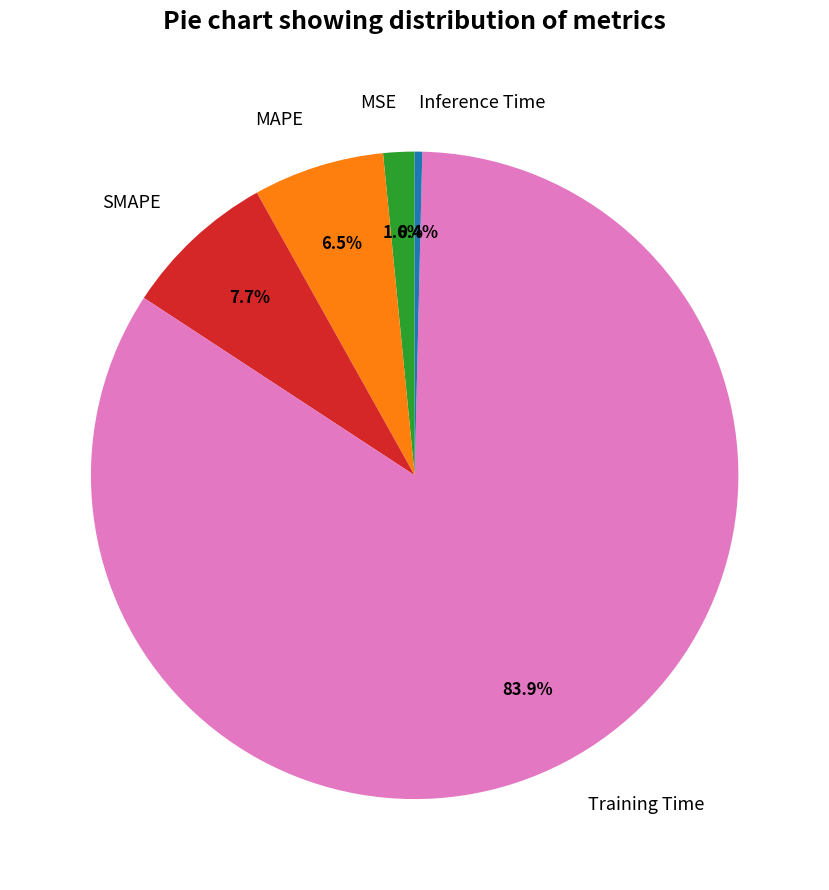

Which has a higher value, Inference Time or Training Time?

Training Time